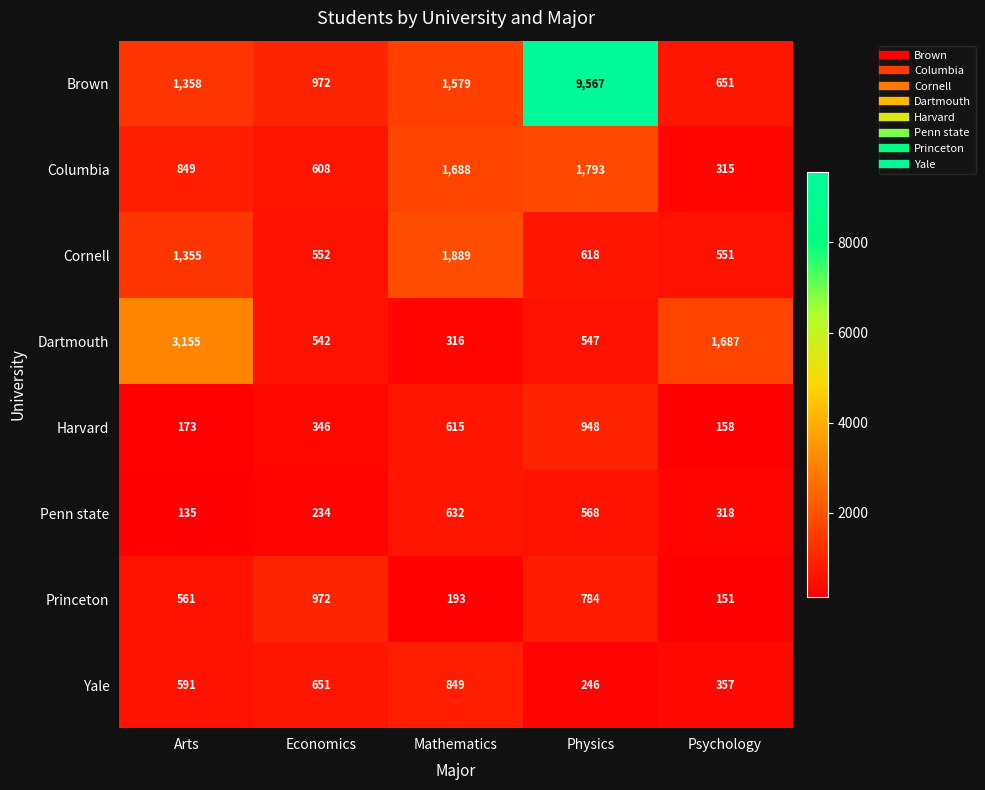

Which series changed the most between Arts and Economics?

Dartmouth